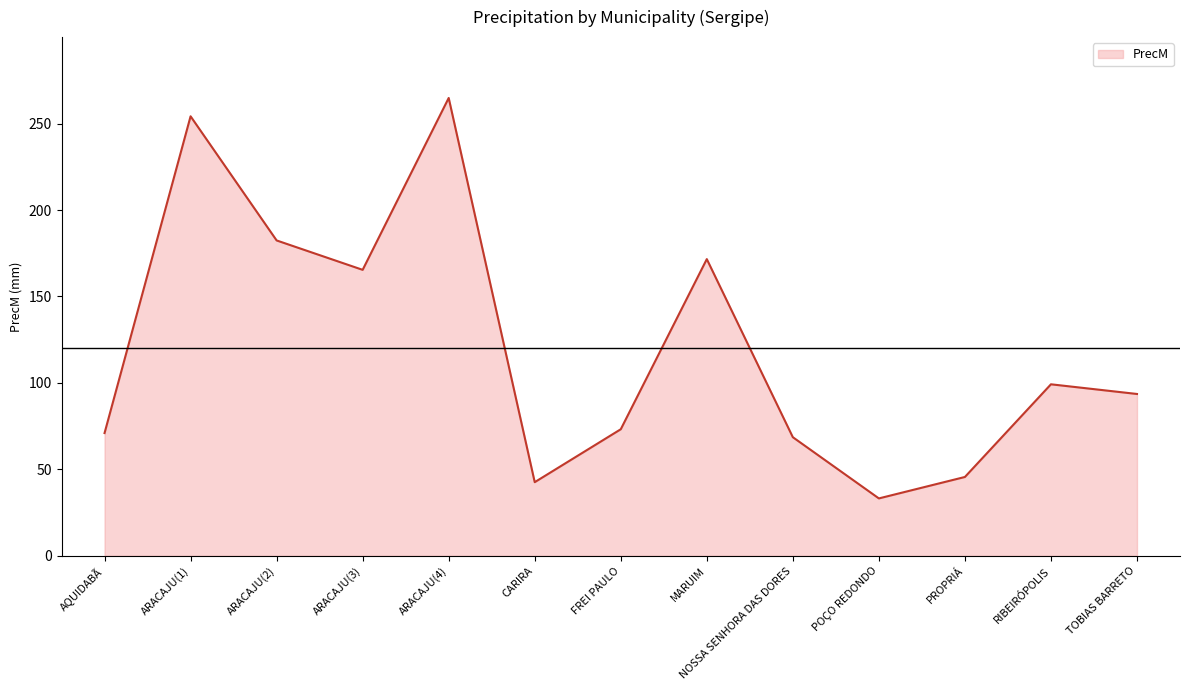

True or false: the data shows 182.4 at ARACAJU(2).

True